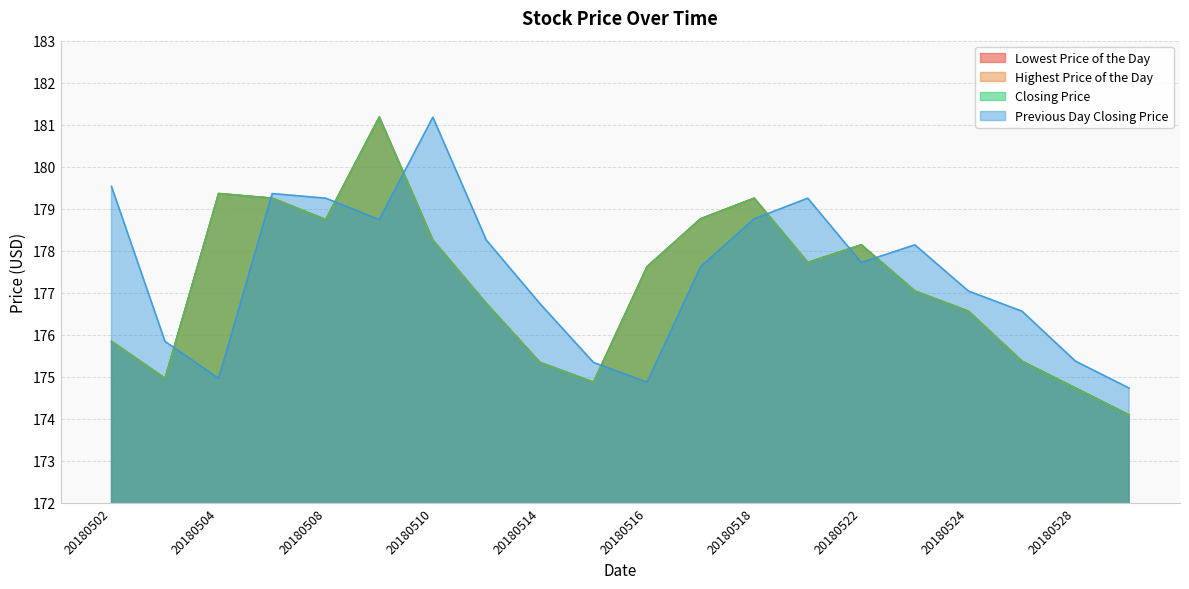

Does the chart have visible grid lines?

Yes